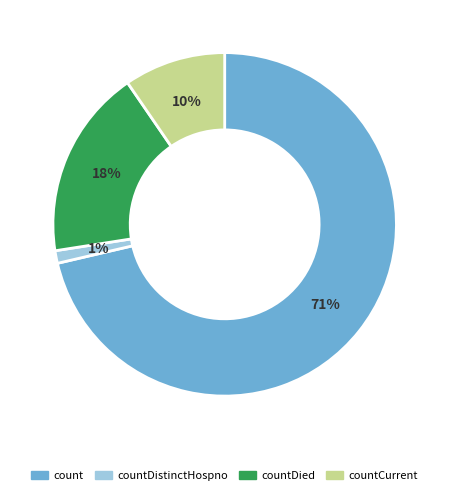

Is there any slice that represents more than half of the pie?

Yes